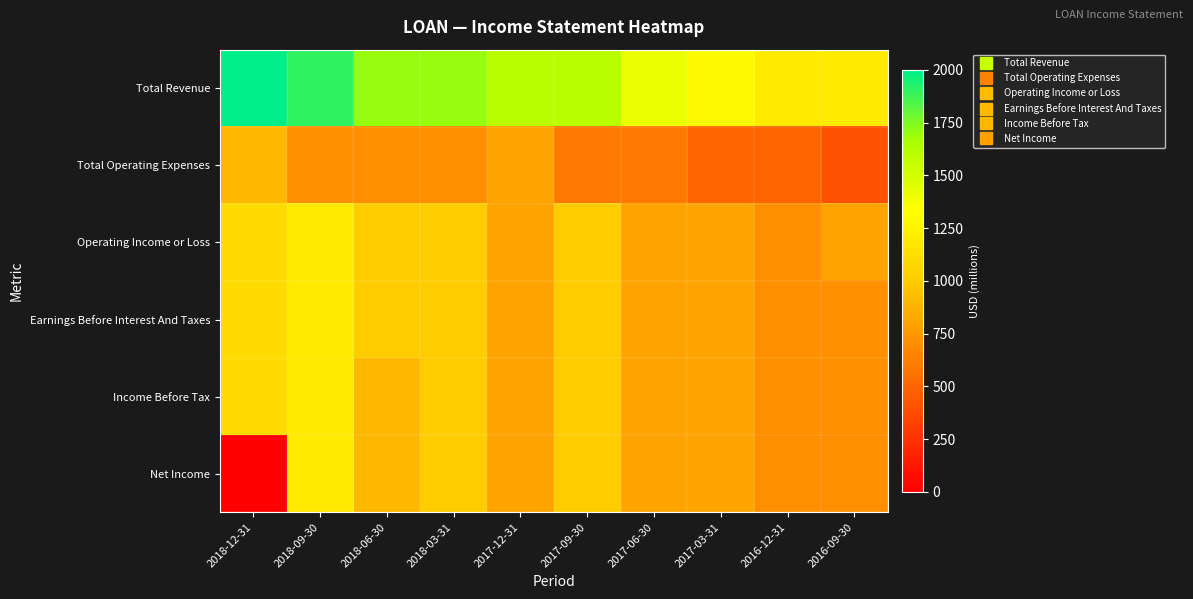

What is the spread (max minus min) of values at 2017-06-30?

800